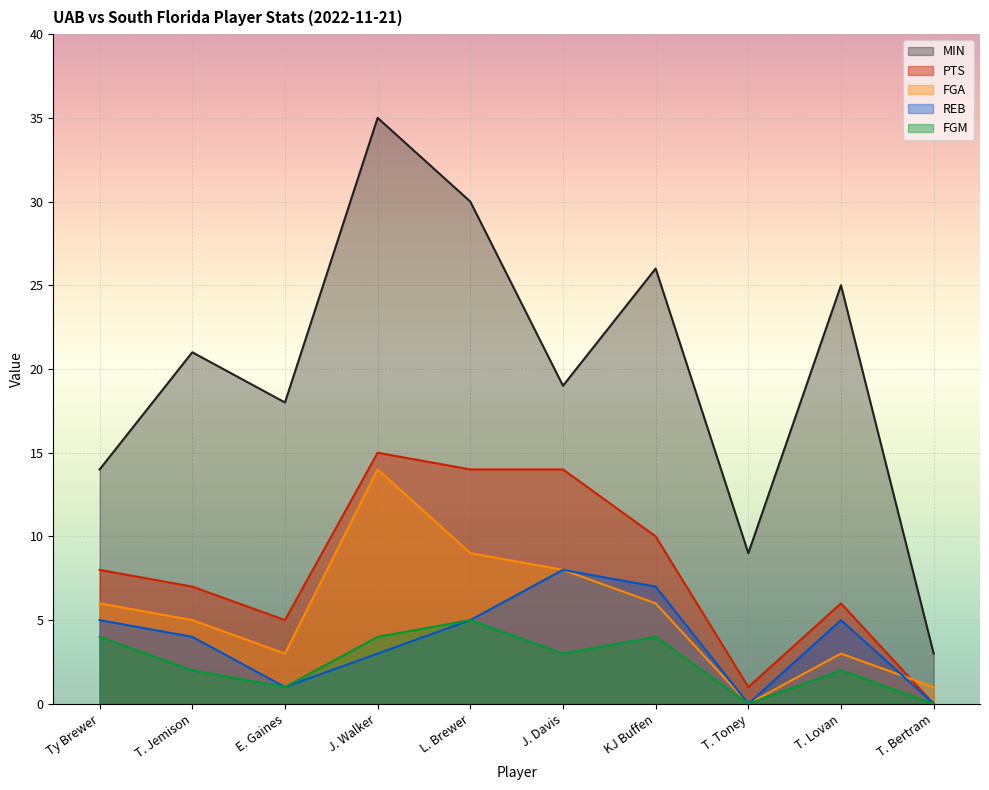

Which series ends up on top after the final intersection of FGA and REB?

FGA